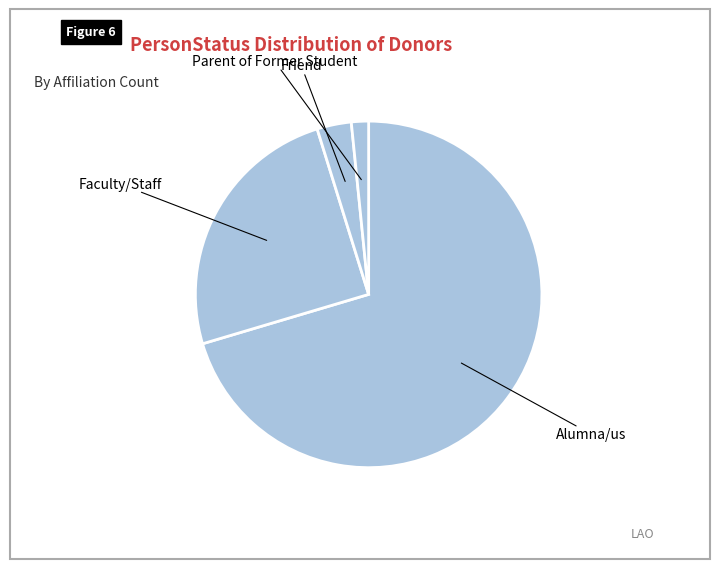

Which slice is the largest?

Alumna/us